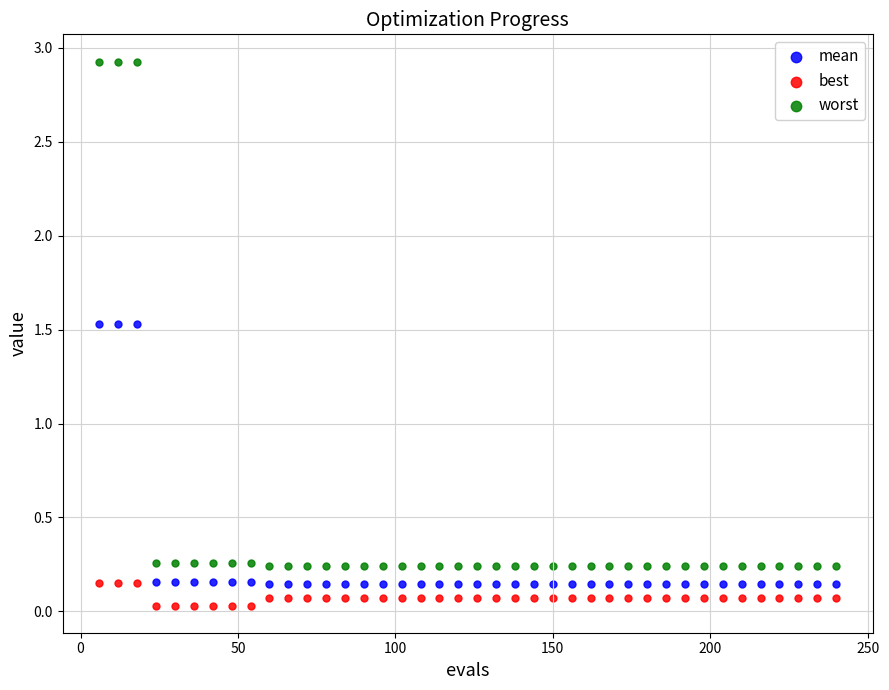

What are all the series names shown in the legend?

mean, best, worst